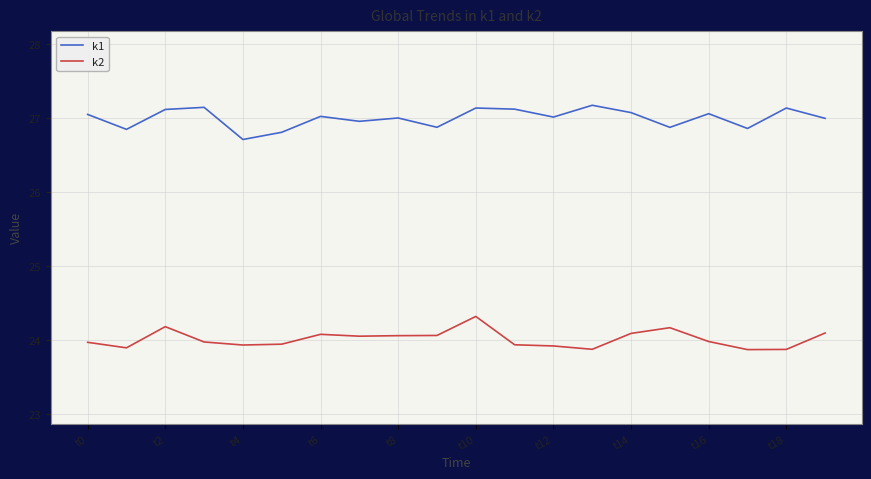

True or false: k1 and k2 intersect in this chart.

False